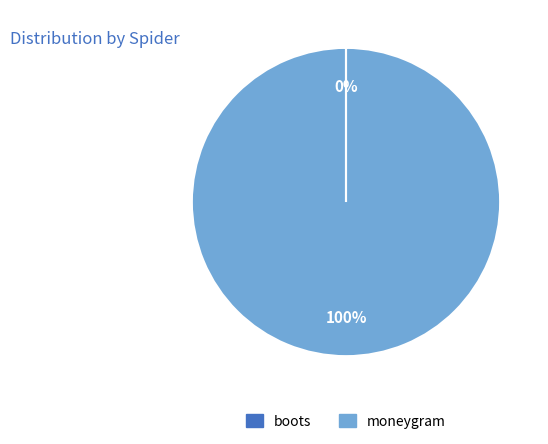

Is there any slice that represents more than half of the pie?

Yes